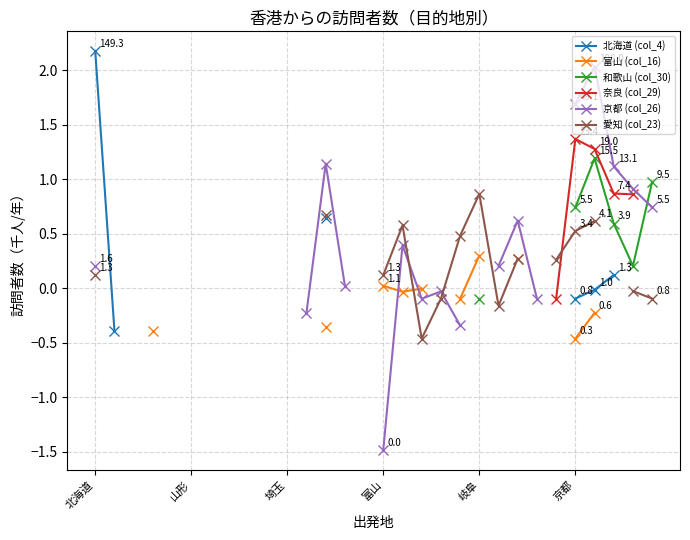

How many values in 富山 (col_16) are below zero?

7